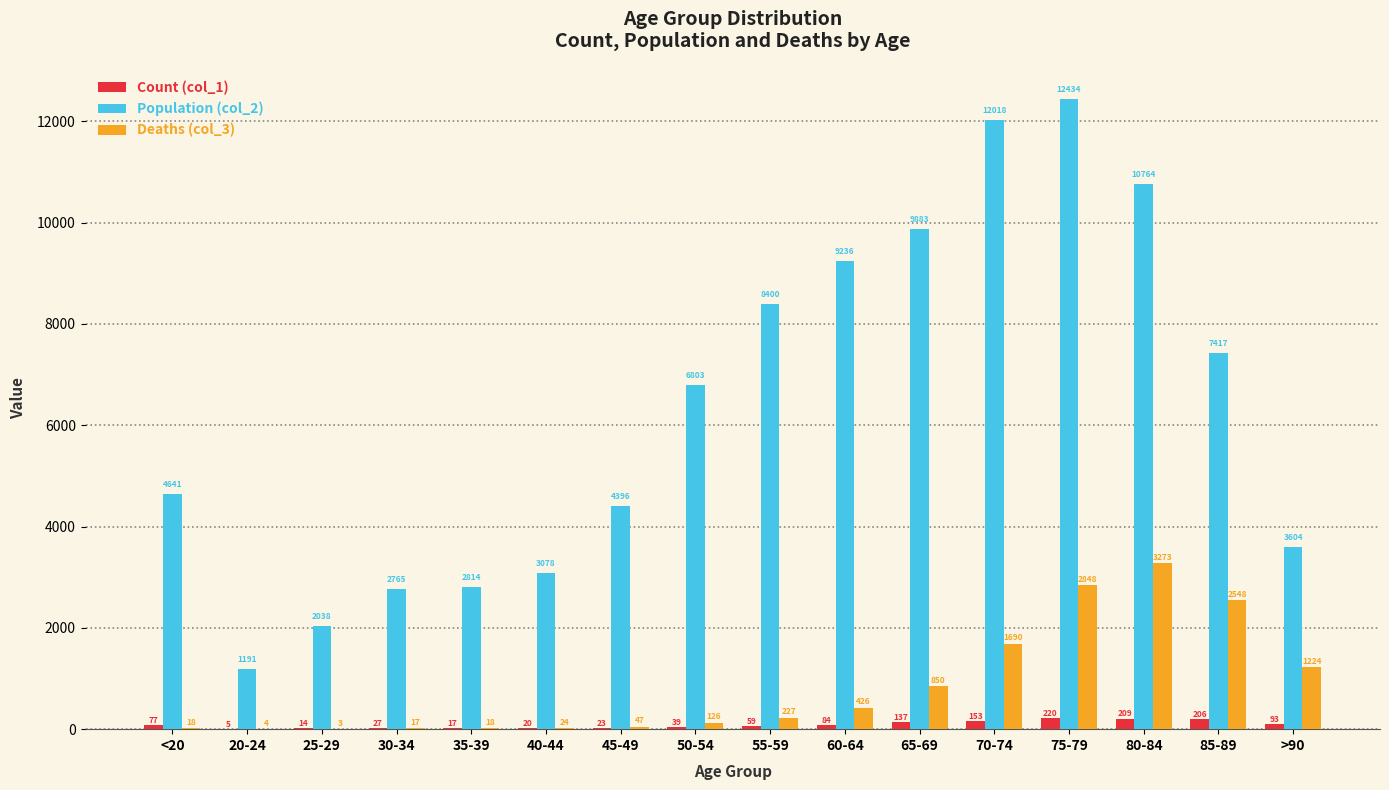

How many data points does each series have?

16